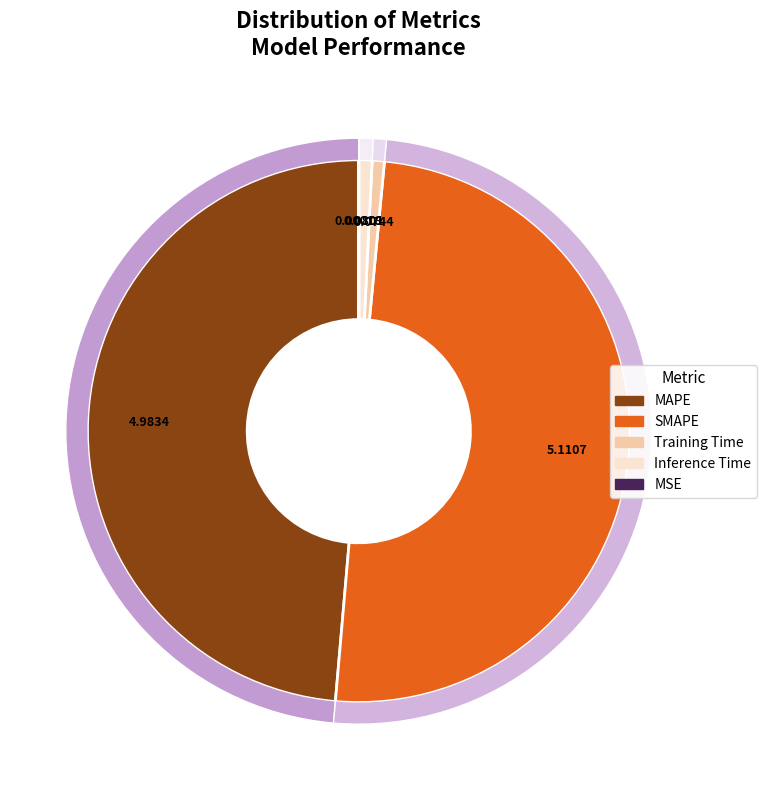

What portion of the pie excludes Training Time?

99.3%